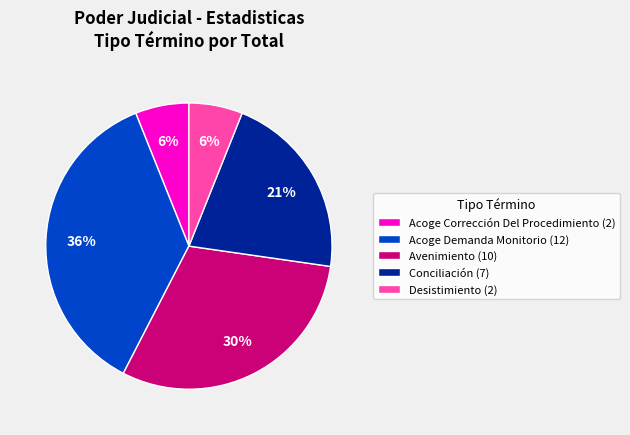

Do Conciliación (7) and Acoge Corrección Del Procedimiento (2) together represent more than half of the pie?

No